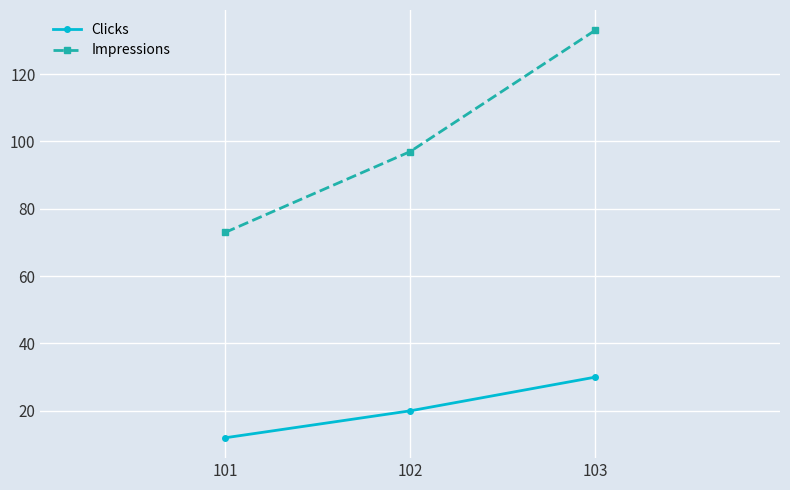

What is the spread (max minus min) of values at 101?

61